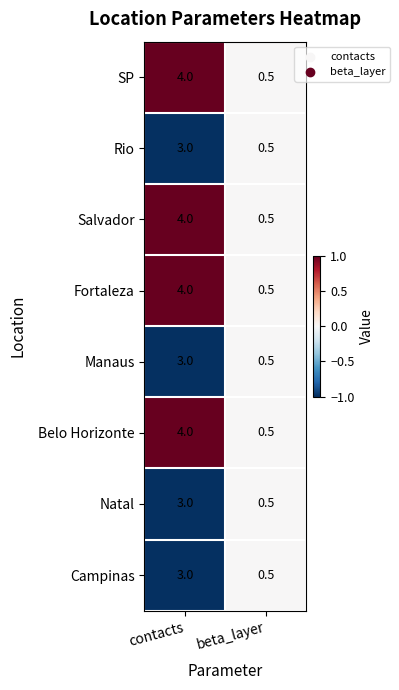

The value of Campinas at beta_layer is 0.8. True or false?

False